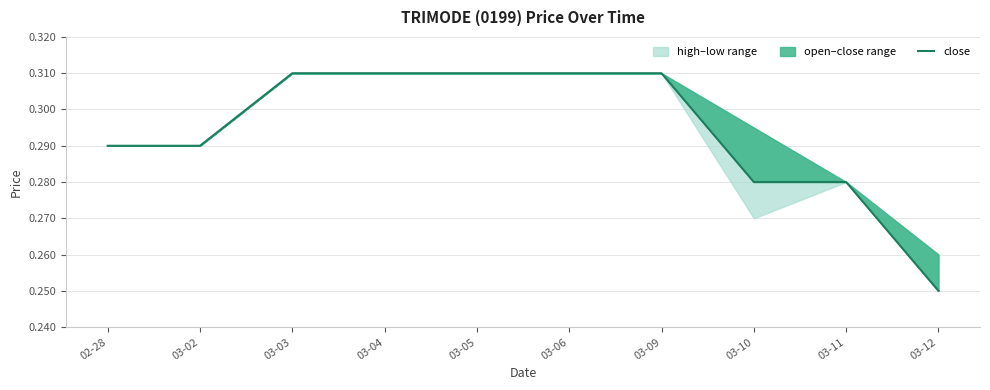

Count the values in the range 0 to 1.

10